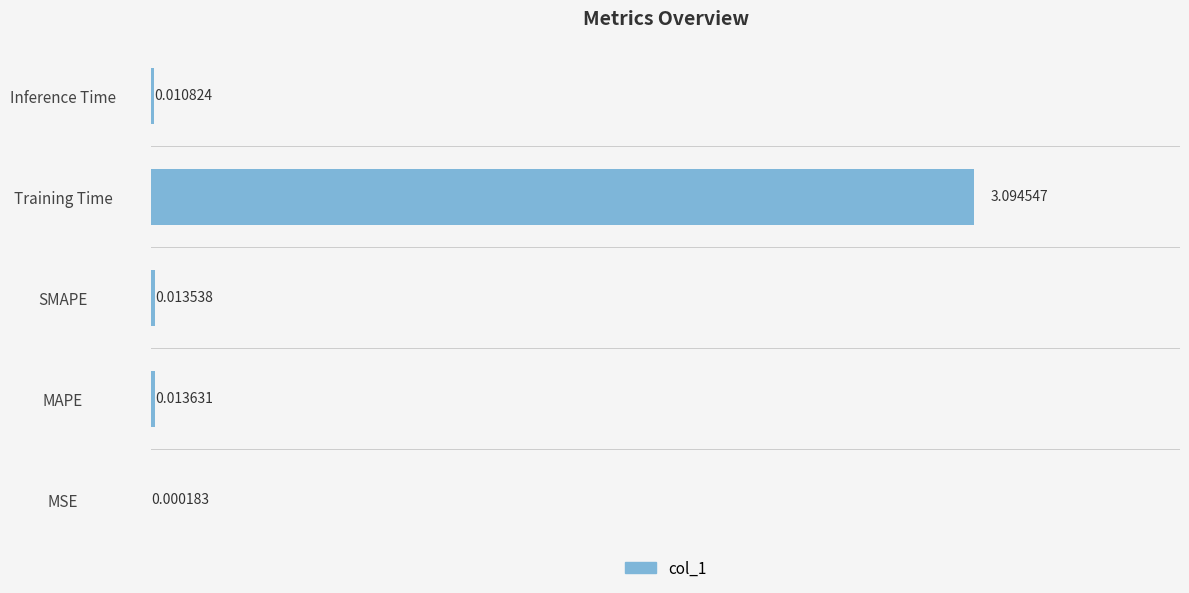

What is the sum of all values?

3.1